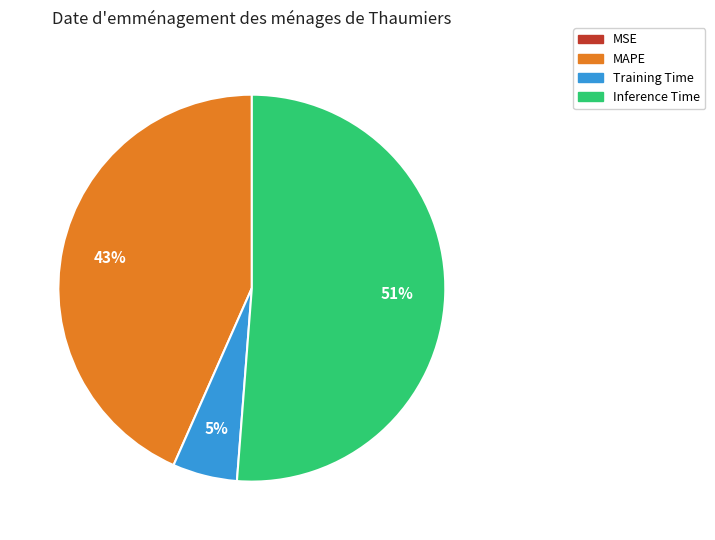

Between MAPE and Training Time, which is larger?

MAPE